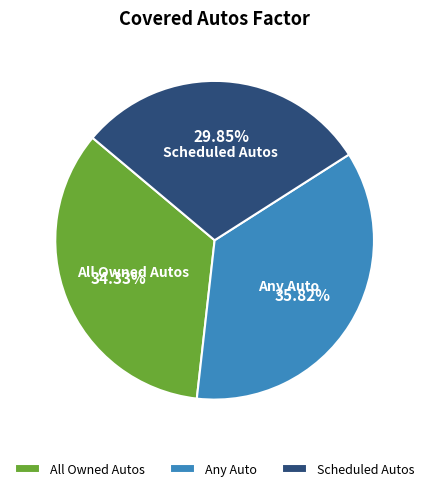

How many slices are in this pie chart?

3